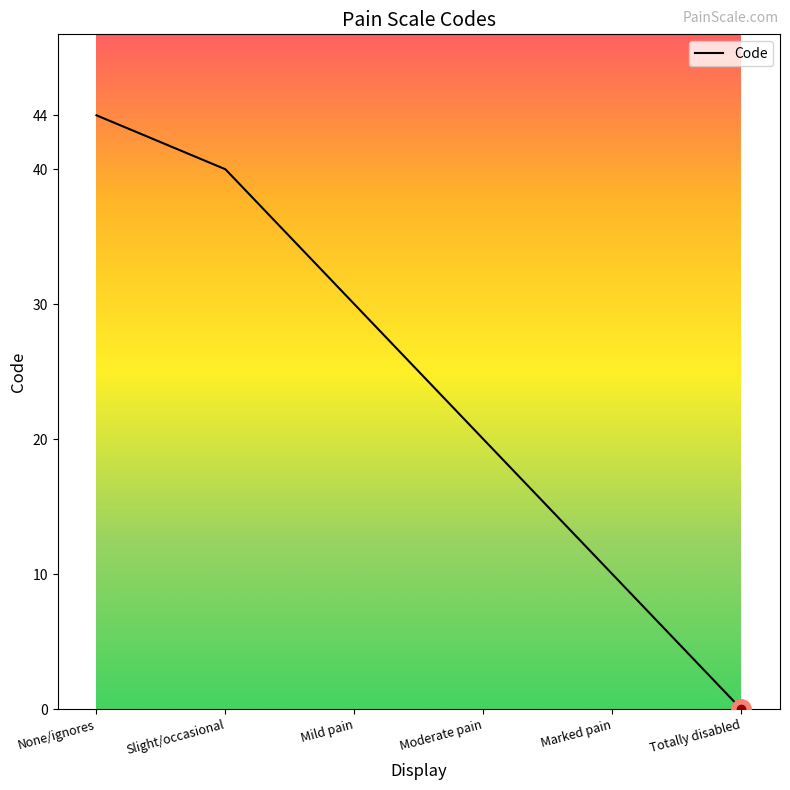

What is the difference between the maximum and second lowest values?

34